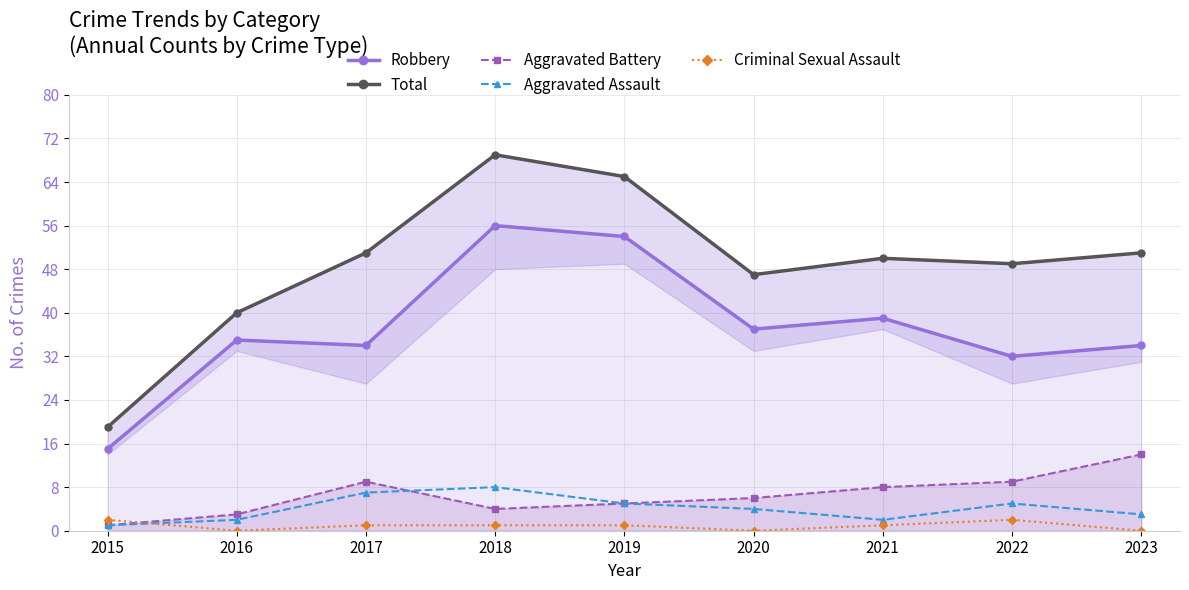

Which series has the largest total across all categories?

Total